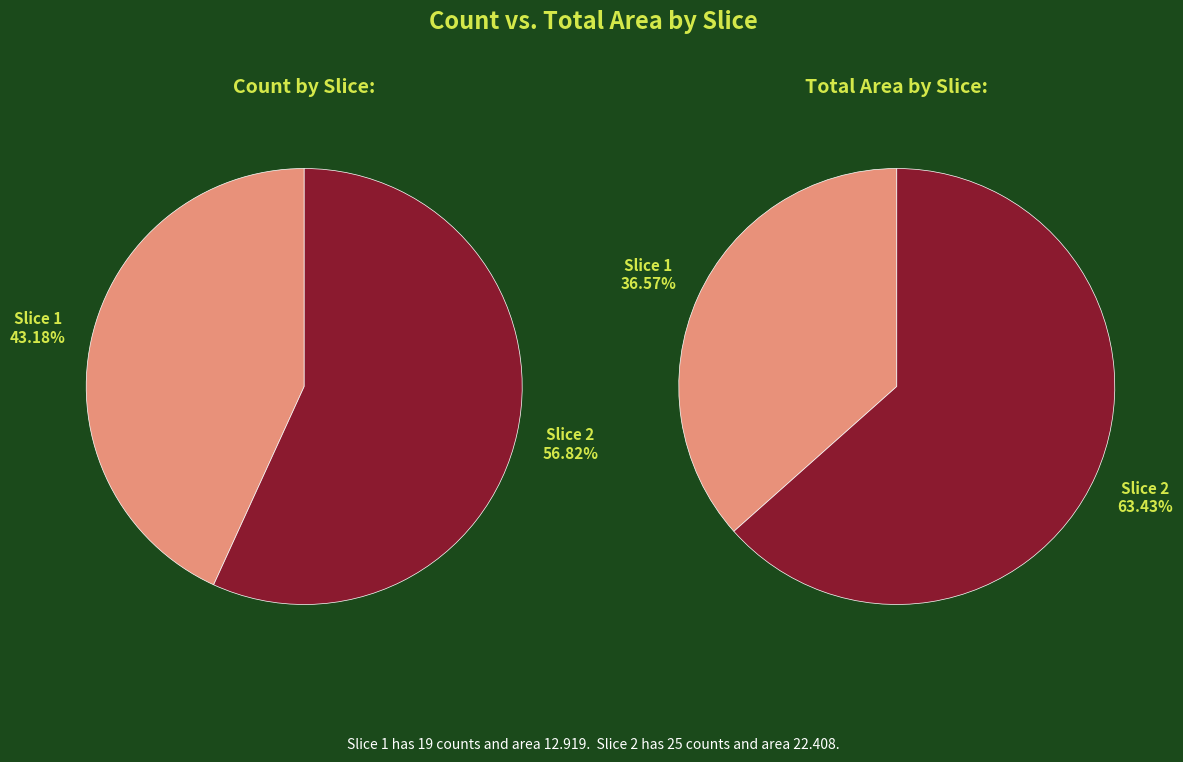

What is the spread (max minus min) of values at 1?

6.1